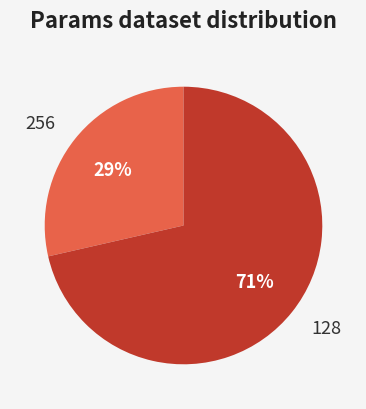

Rank the categories by value from highest to lowest.

128, 256